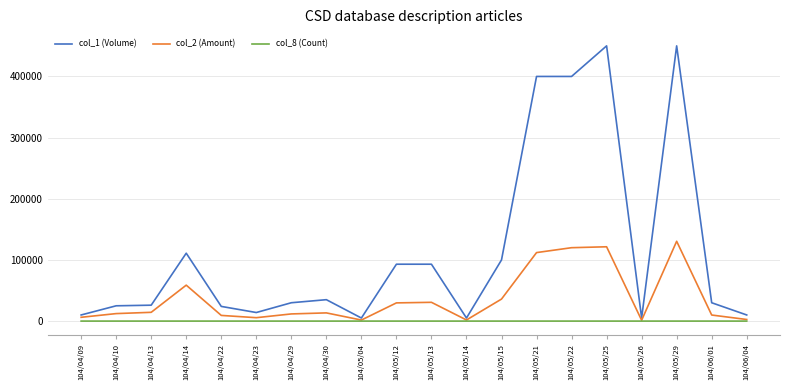

How many values in the col_8 (Count) series are below 2?

8